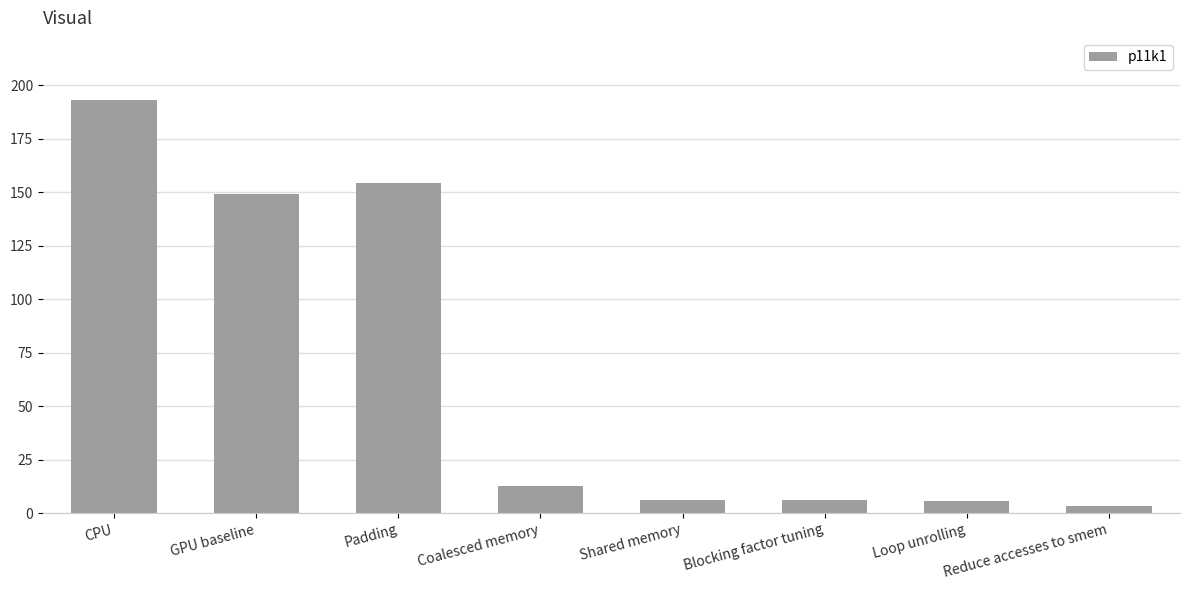

What is the difference between the values at GPU baseline and Loop unrolling?

143.3